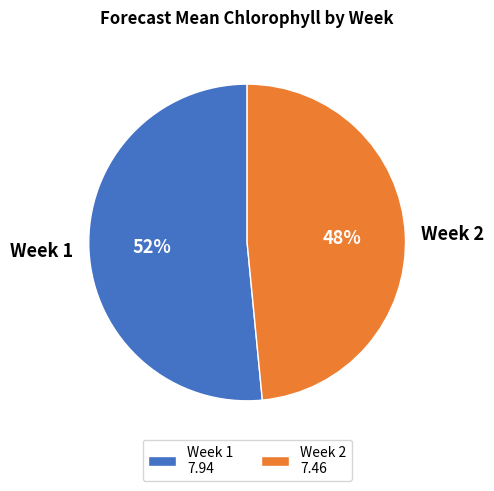

Do Week 1 and Week 2 together represent more than half of the pie?

Yes